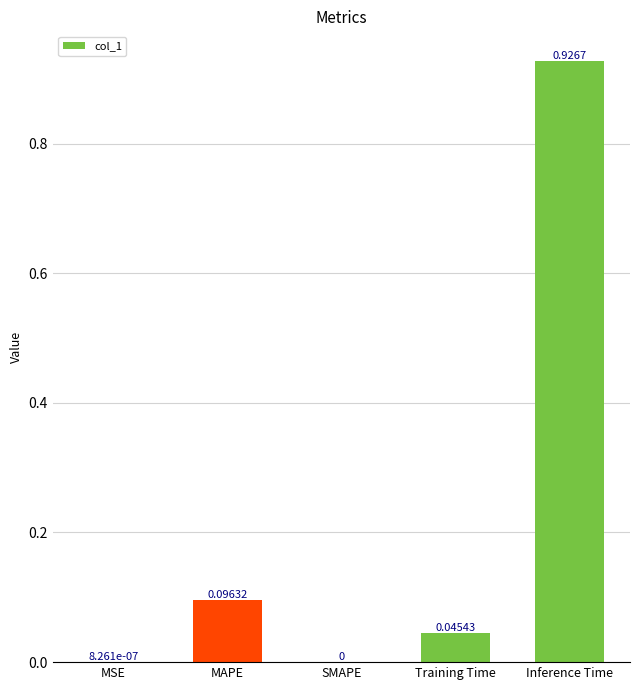

What is the sum of all values?

1.1